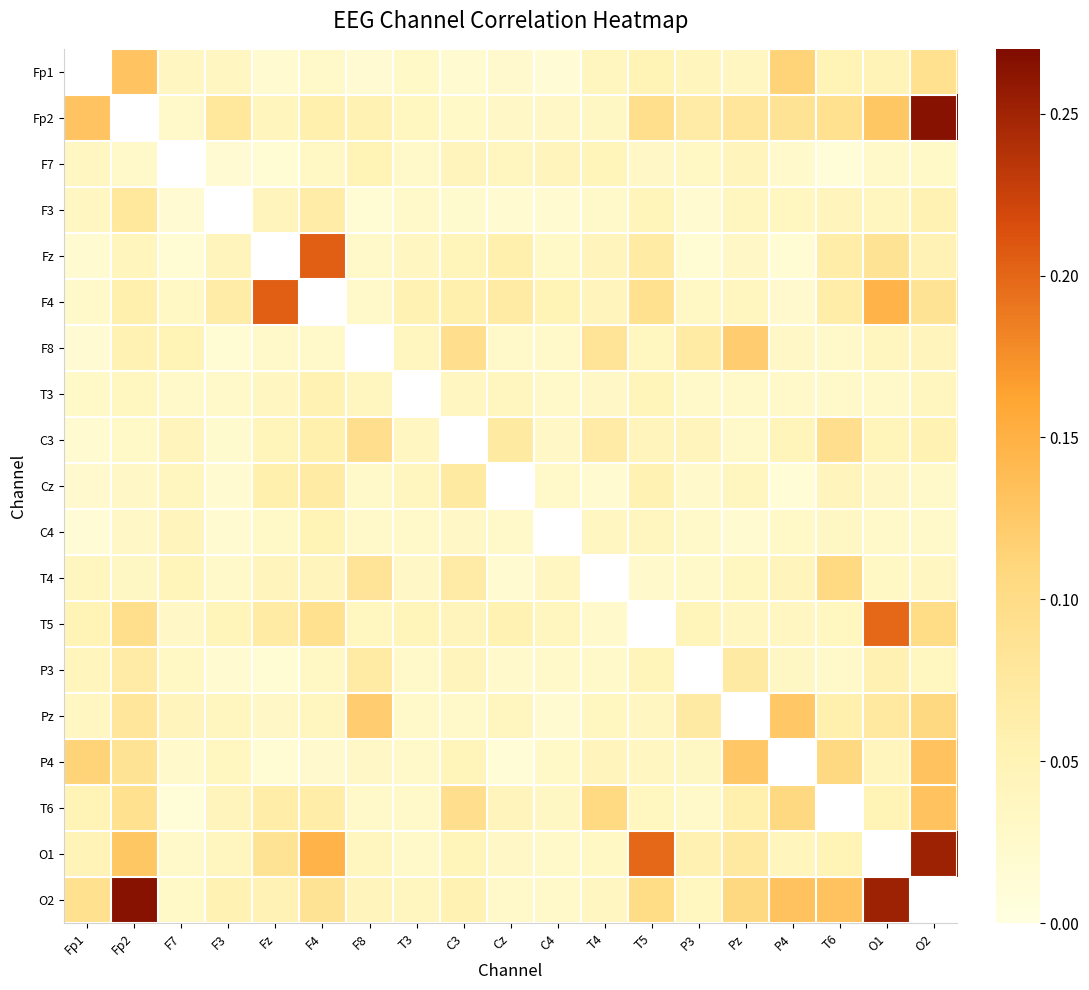

How many data points in T5 are above 0?

18